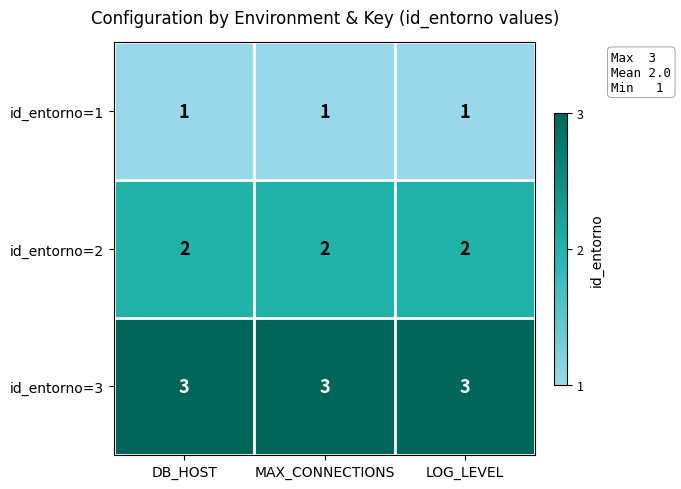

Rank the series at MAX_CONNECTIONS from highest to lowest value.

id_entorno=3, id_entorno=2, id_entorno=1